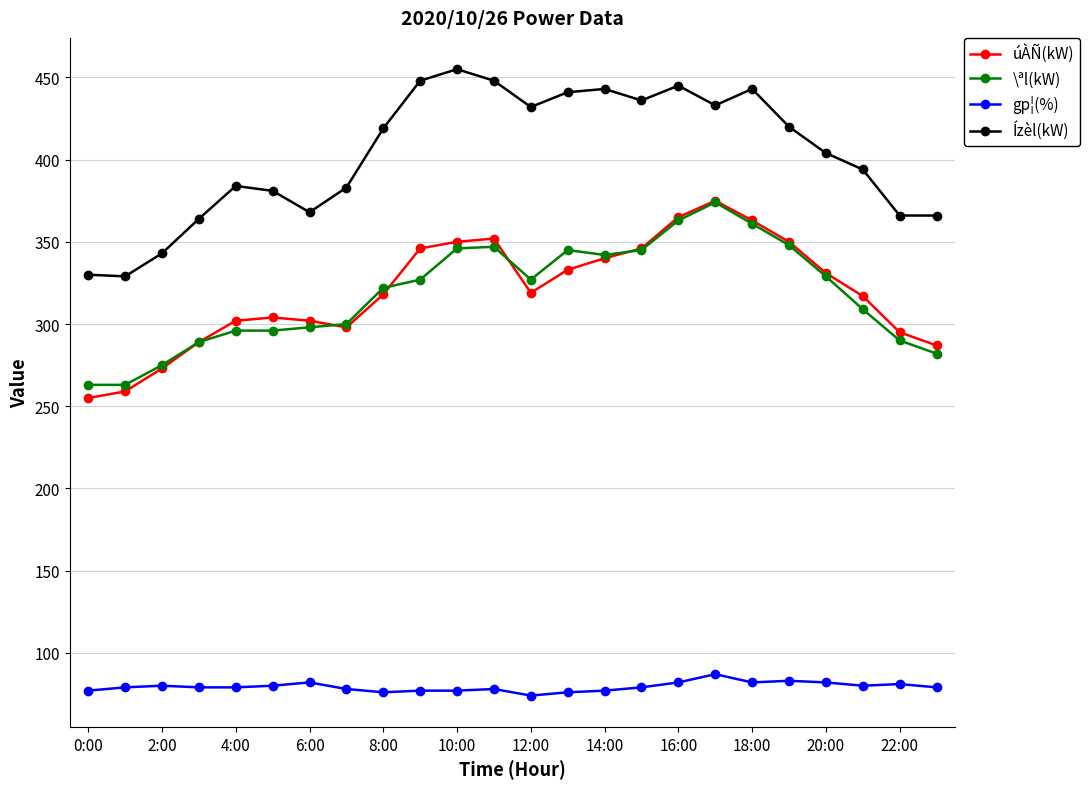

What is the lowest value of the úÀÑ(kW) series?

255